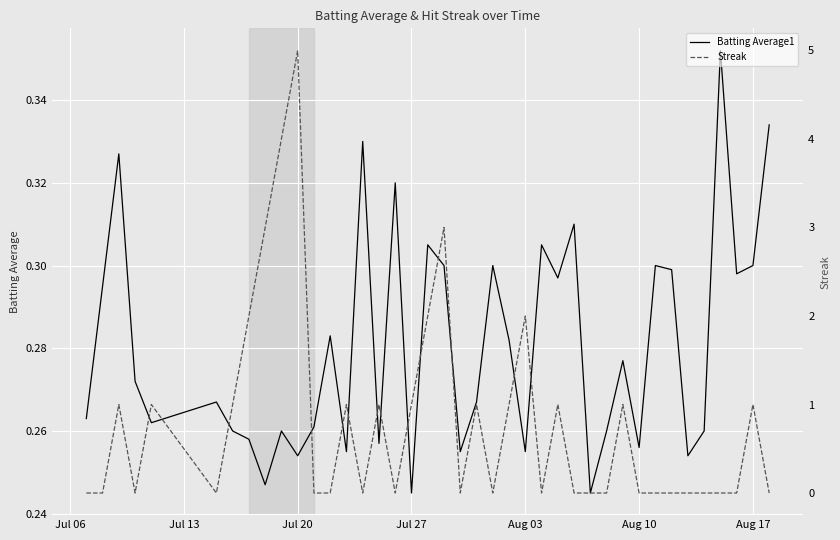

List the series in order of their overall mean, highest first.

Streak, Batting Average1